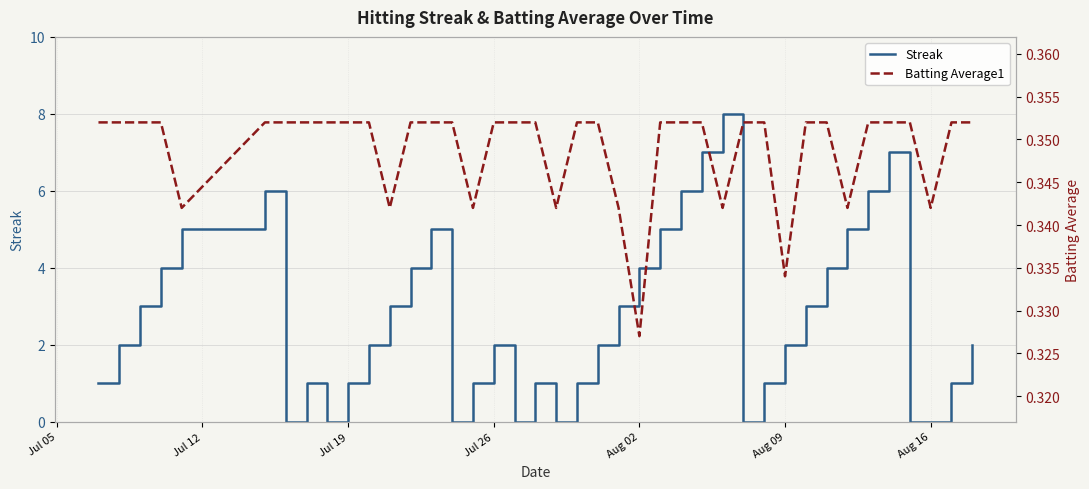

What is the maximum value for Streak?

8